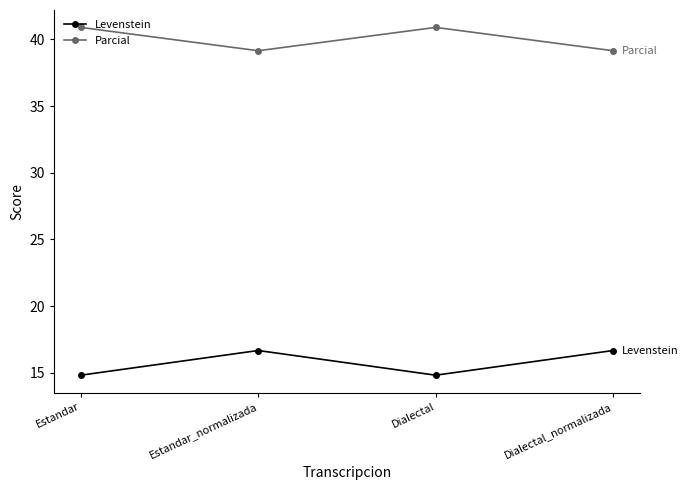

List the series in order of their peak value, highest first.

Parcial, Levenstein